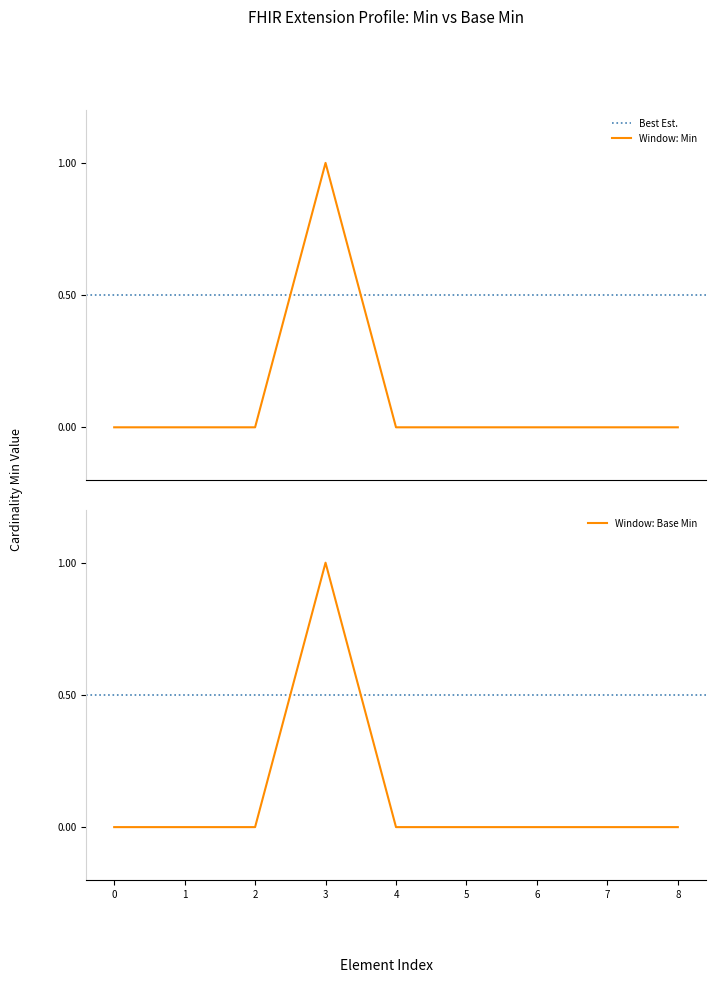

Which series has the widest spread of values?

Min